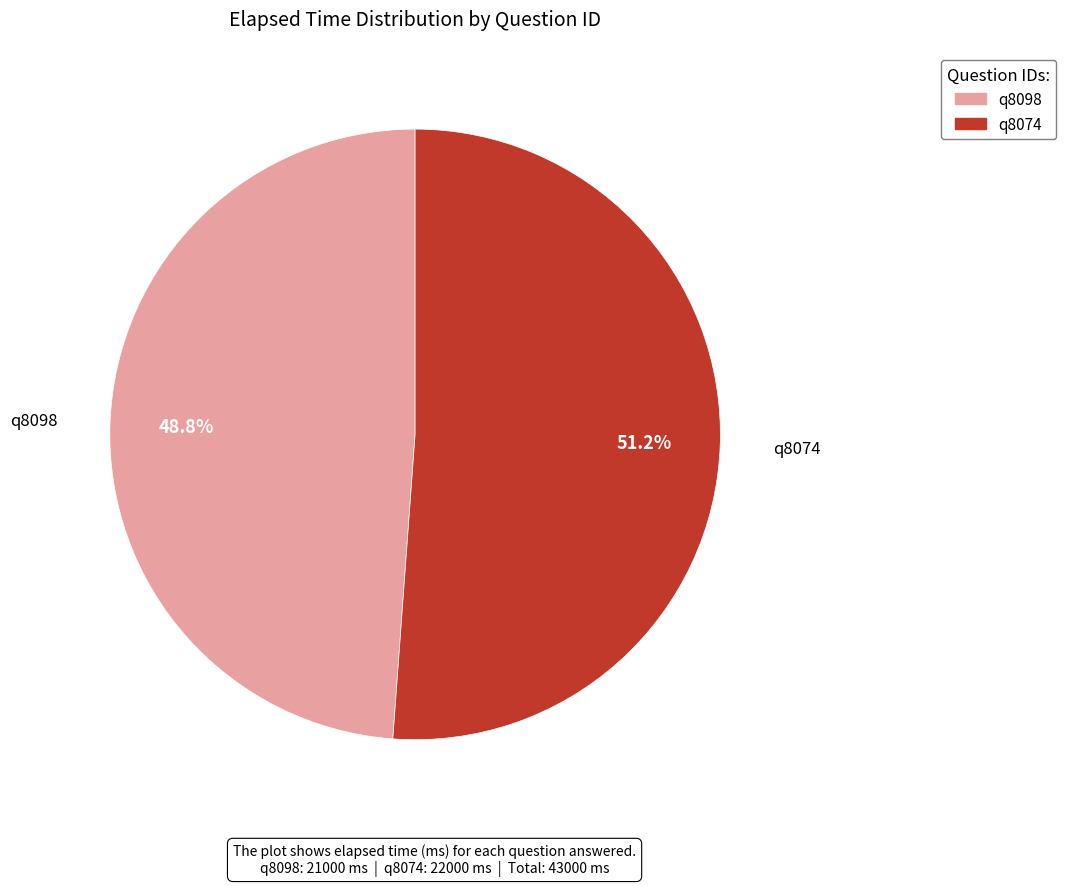

To the nearest percent, what percentage of the pie is q8074?

51%